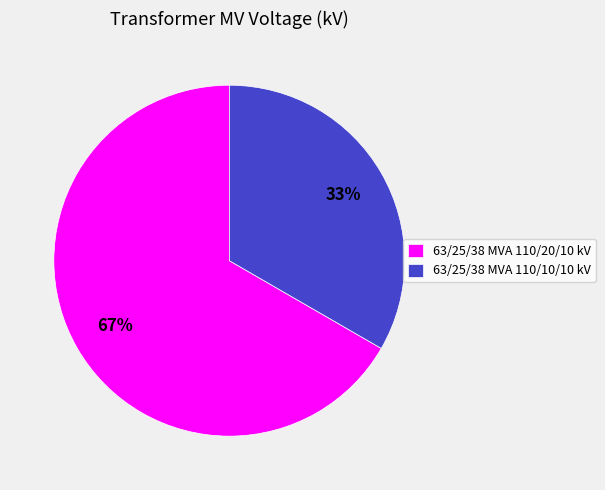

How many segments does this pie chart have?

2